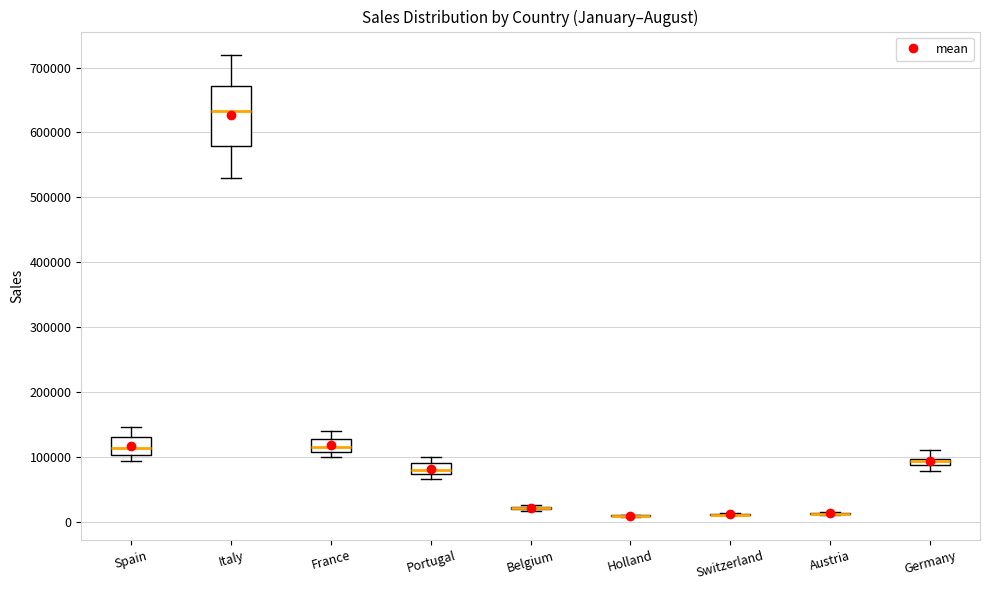

Comparing the boxes themselves (not the whiskers), which one is the tallest?

Italy